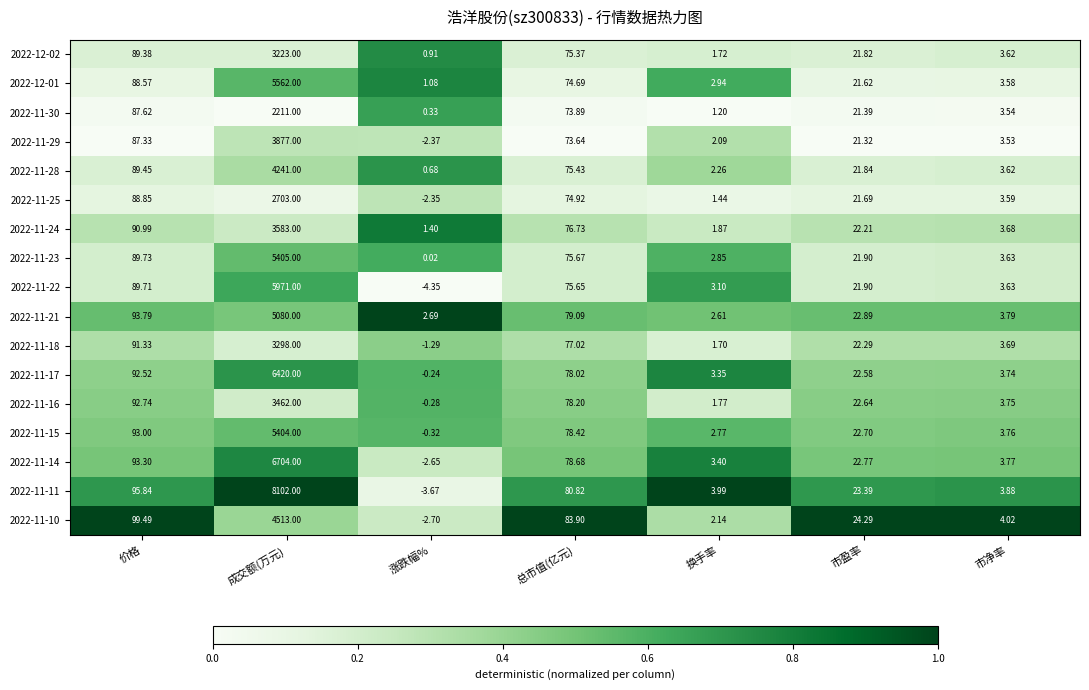

List the series in order of their peak value, lowest first.

2022-11-30, 2022-11-25, 2022-12-02, 2022-11-18, 2022-11-16, 2022-11-24, 2022-11-29, 2022-11-28, 2022-11-10, 2022-11-21, 2022-11-15, 2022-11-23, 2022-12-01, 2022-11-22, 2022-11-17, 2022-11-14, 2022-11-11